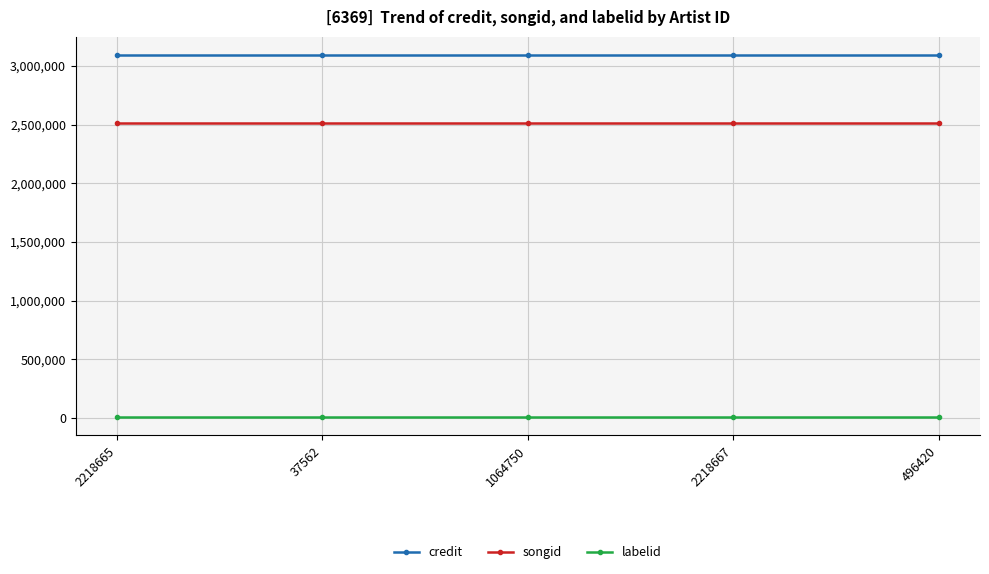

Reading left to right, what are all the values shown in this chart?

credit: 3093861	3093861	3093861	3093861	3093861
songid: 2509684	2509684	2509684	2509684	2509684
labelid: 9227	9227	9227	9227	9227